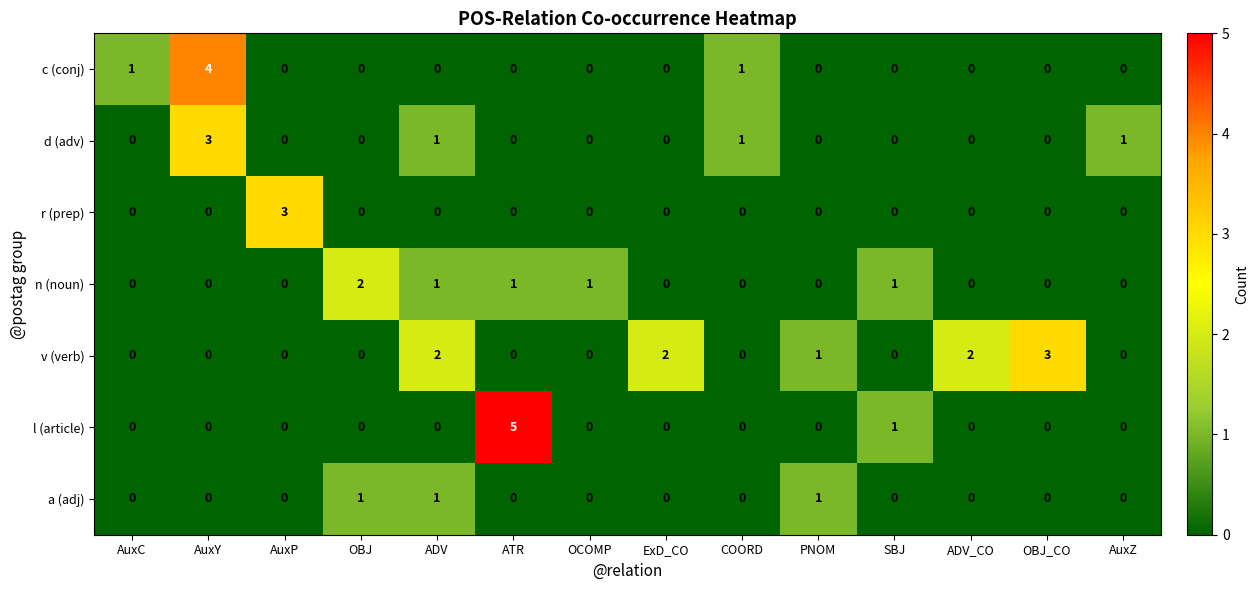

At which category is the sum across all series the highest?

AuxY